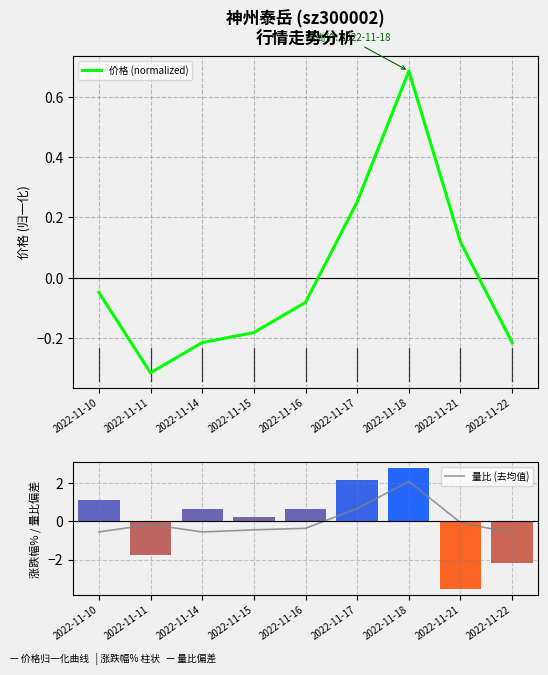

True or false: 价格 (normalized) has a value of -0.2 at 2022-11-14.

True